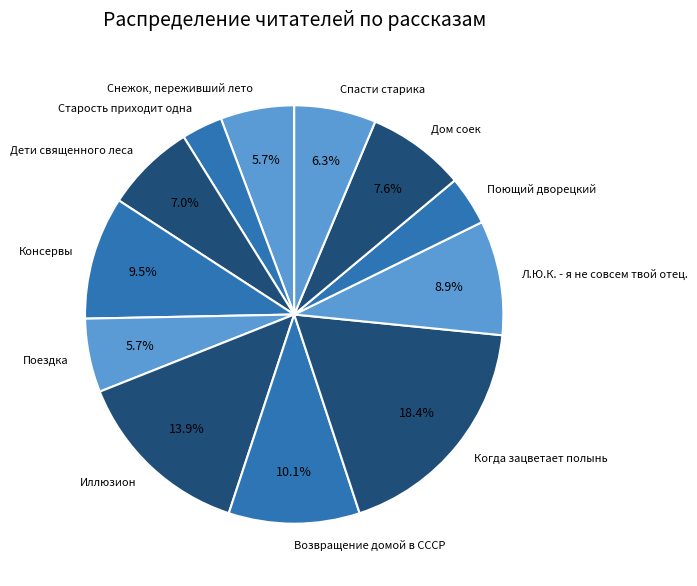

Does Л.Ю.К. - я не совсем твой отец. account for over 50% of the chart?

No